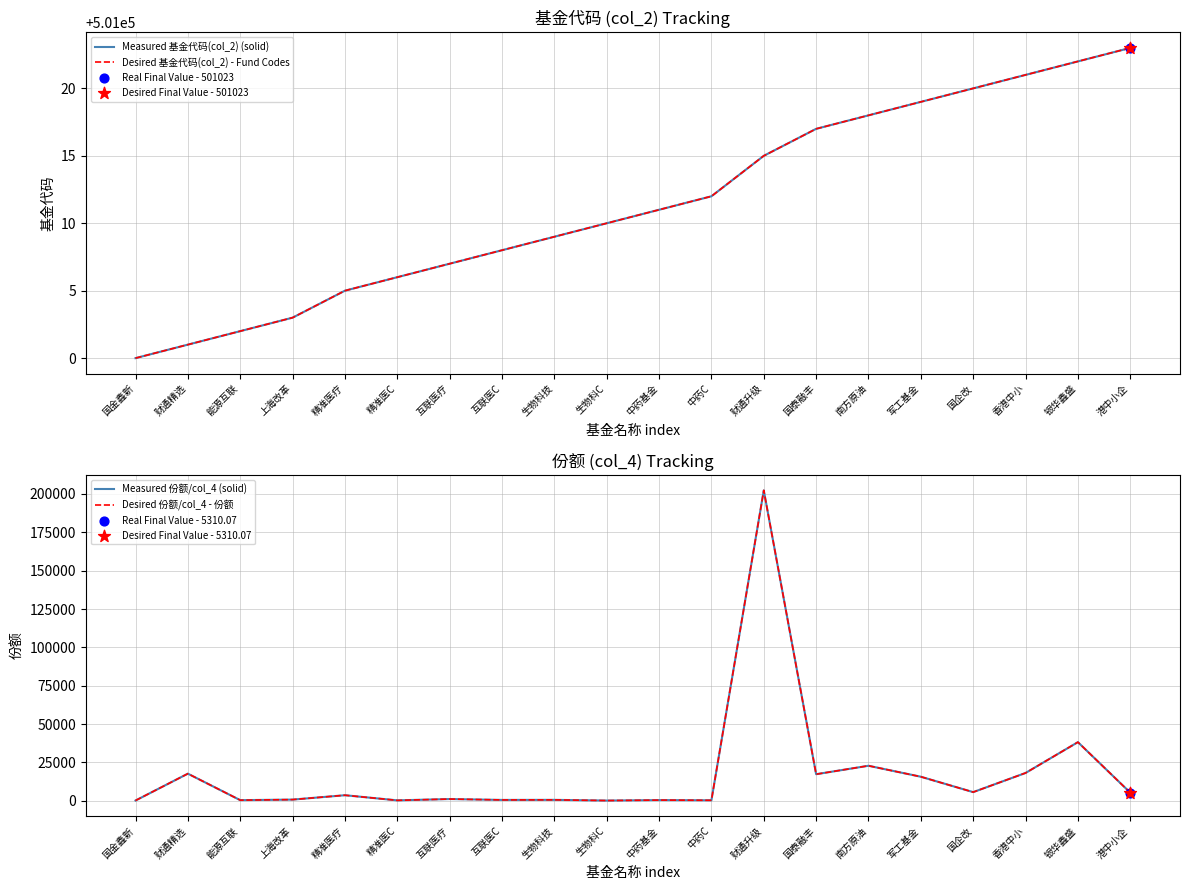

Which series has the largest total across all categories?

Measured 基金代码(col_2) (solid)